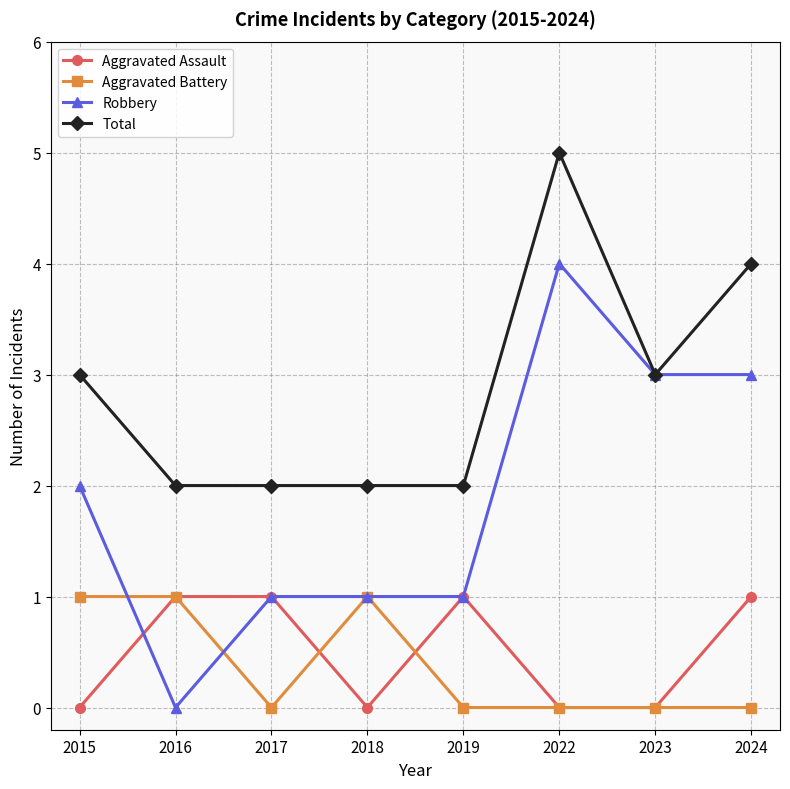

What is the total value across all series at 2024?

8